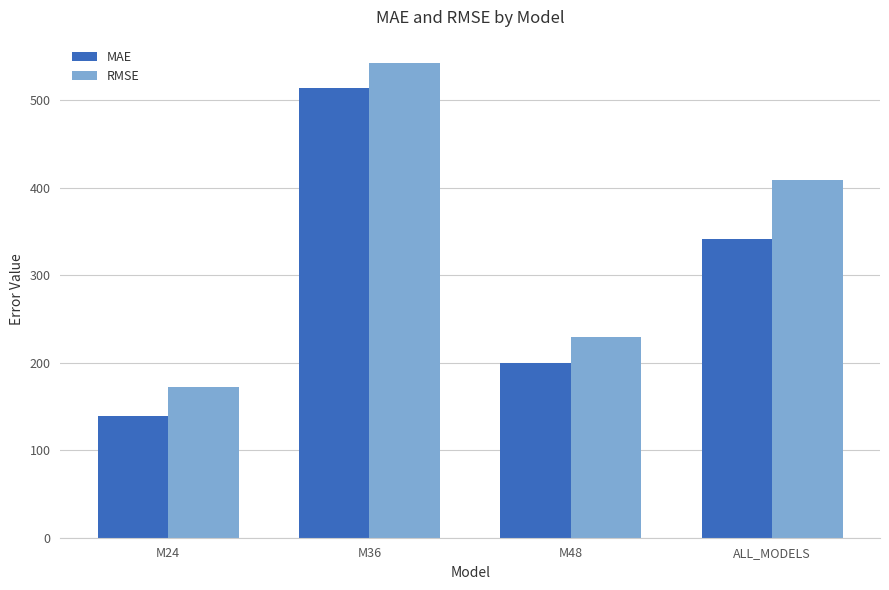

Which series changed the most between M24 and M36?

MAE